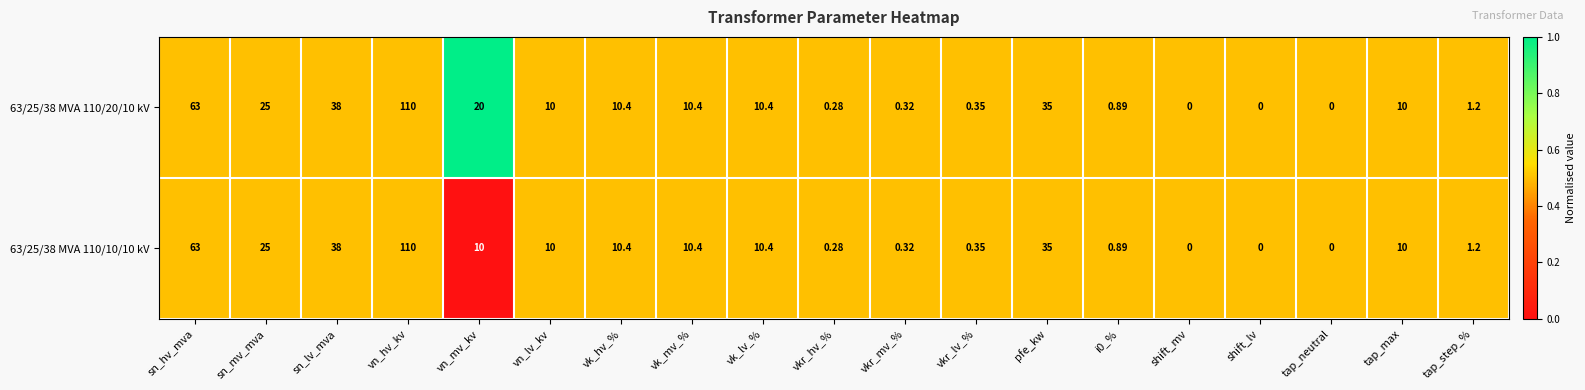

Where is 63/25/38 MVA 110/20/10 kV nearest to the value 55?

sn_hv_mva